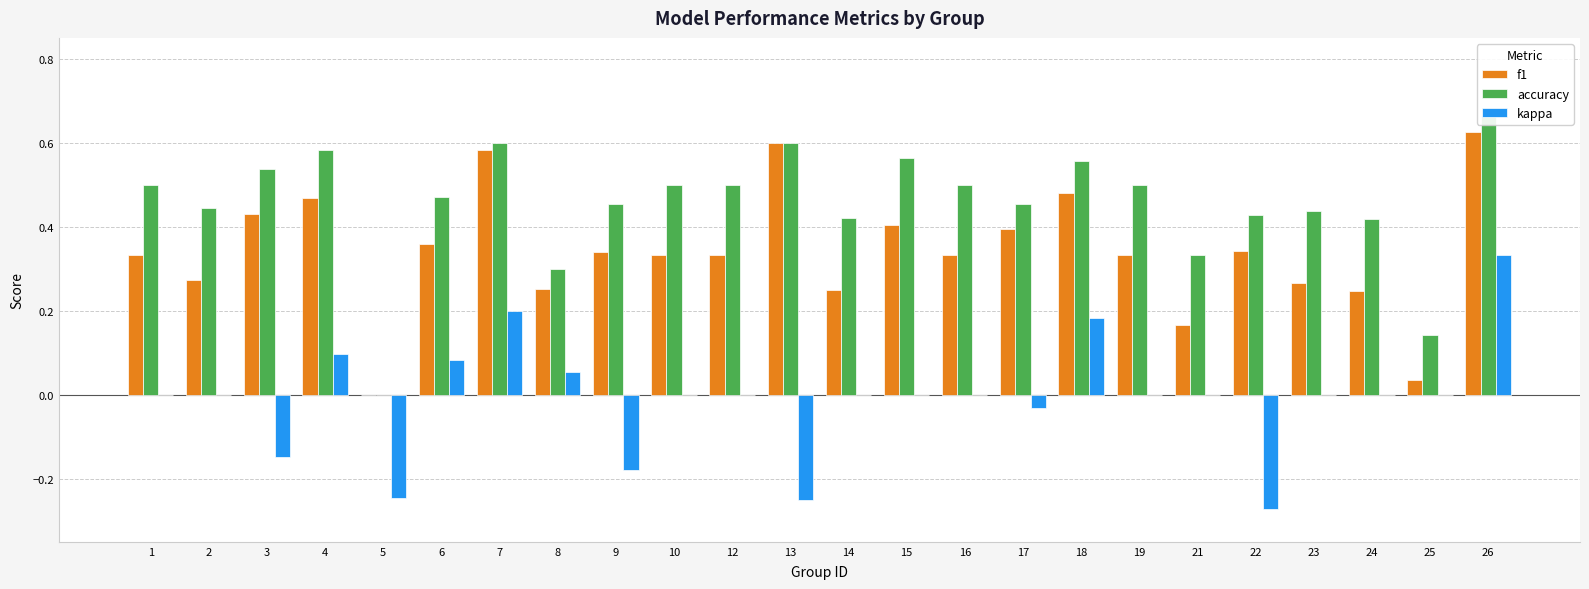

Does the chart contain any negative values?

Yes